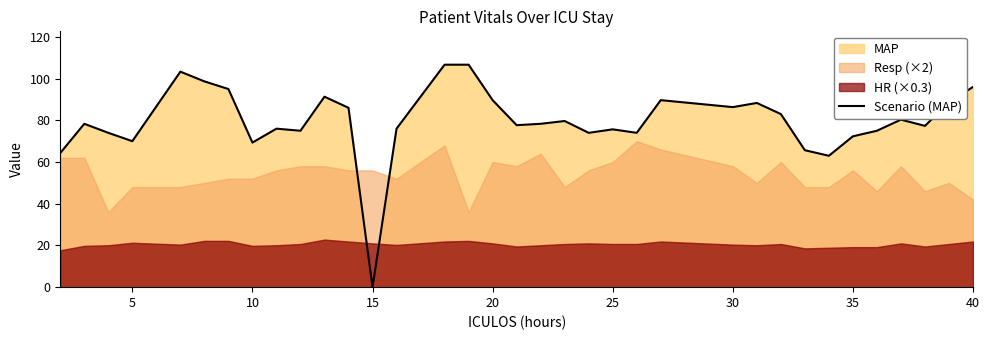

How many interior local valleys (lower than both neighbors) does the data have?

10